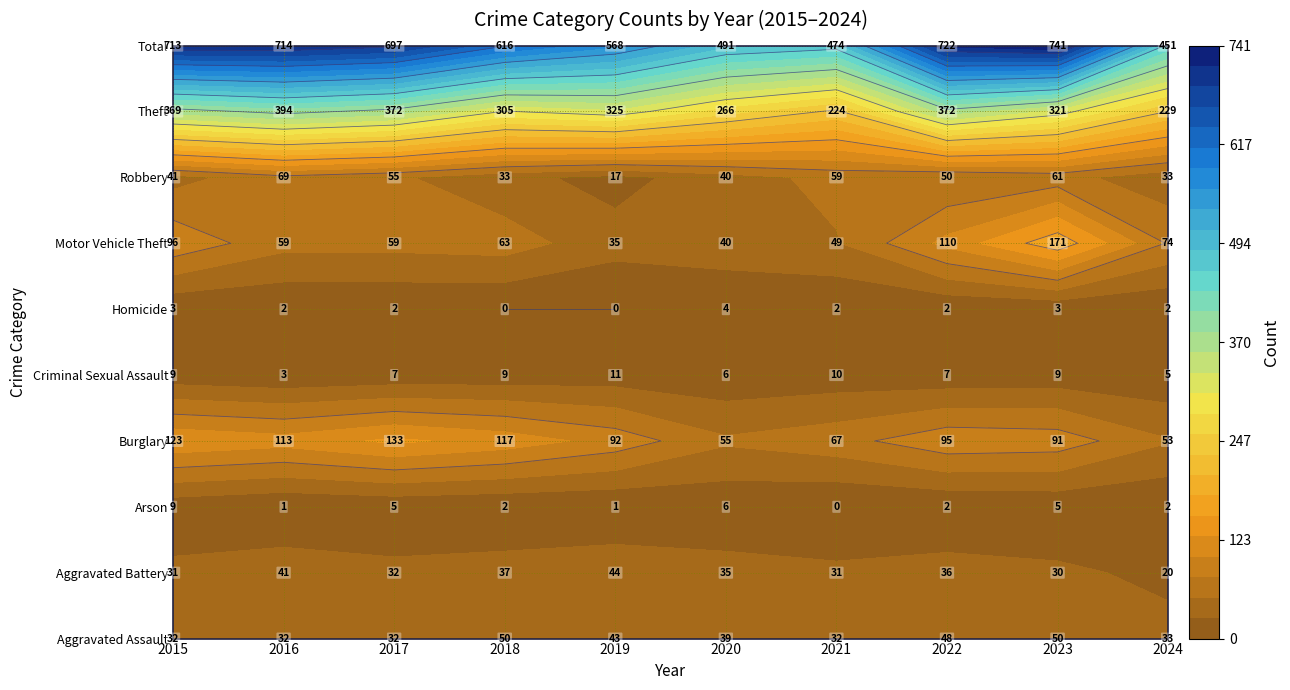

What is the average value of the Robbery series?

46